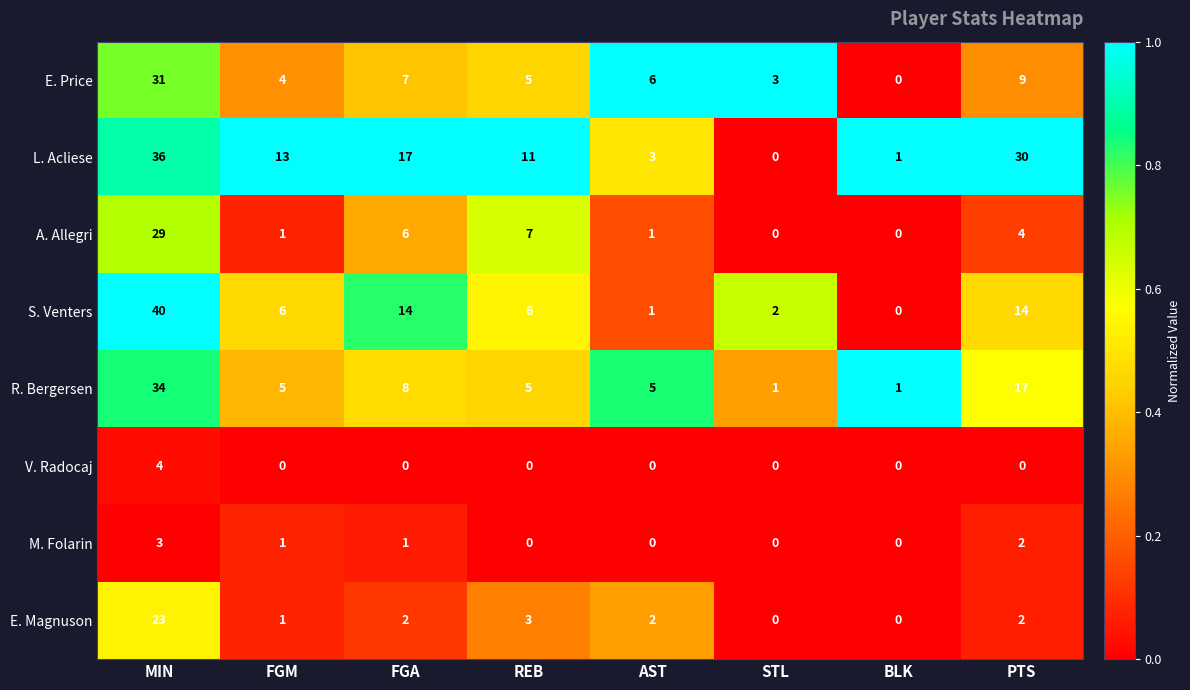

Rank the series by their maximum value, from highest to lowest.

S. Venters, L. Acliese, R. Bergersen, E. Price, A. Allegri, E. Magnuson, V. Radocaj, M. Folarin